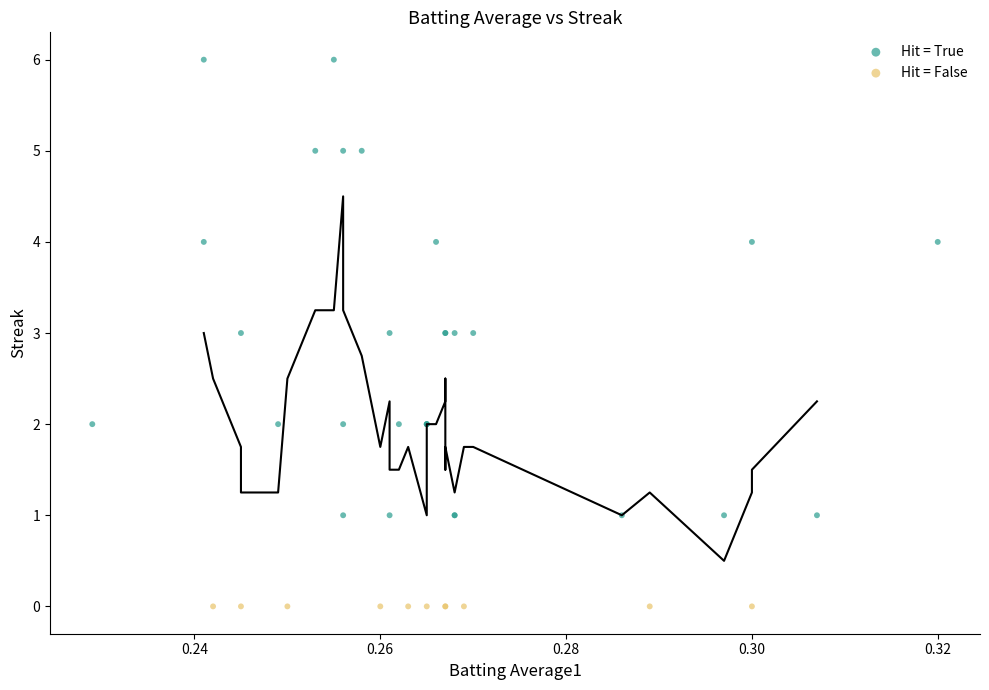

Which series reaches the minimum Y coordinate?

Hit = False